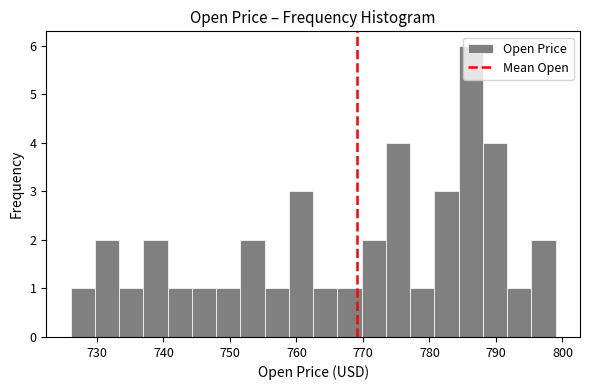

Read against the x-axis, roughly where is the centre of the tallest bar?

786